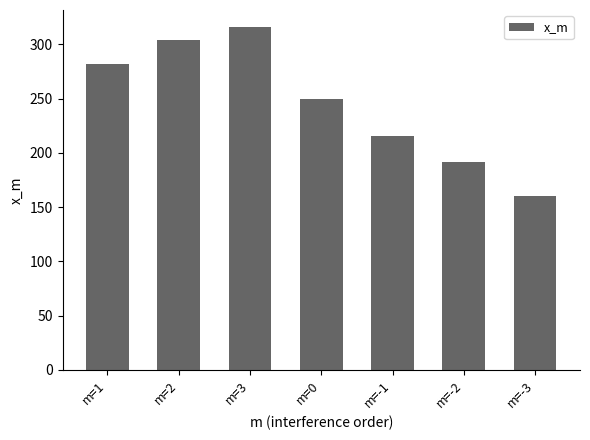

Reading right to left, list all the values displayed in this chart.

m=-3=160	m=-2=192	m=-1=216	m=0=250	m=3=316	m=2=304	m=1=282